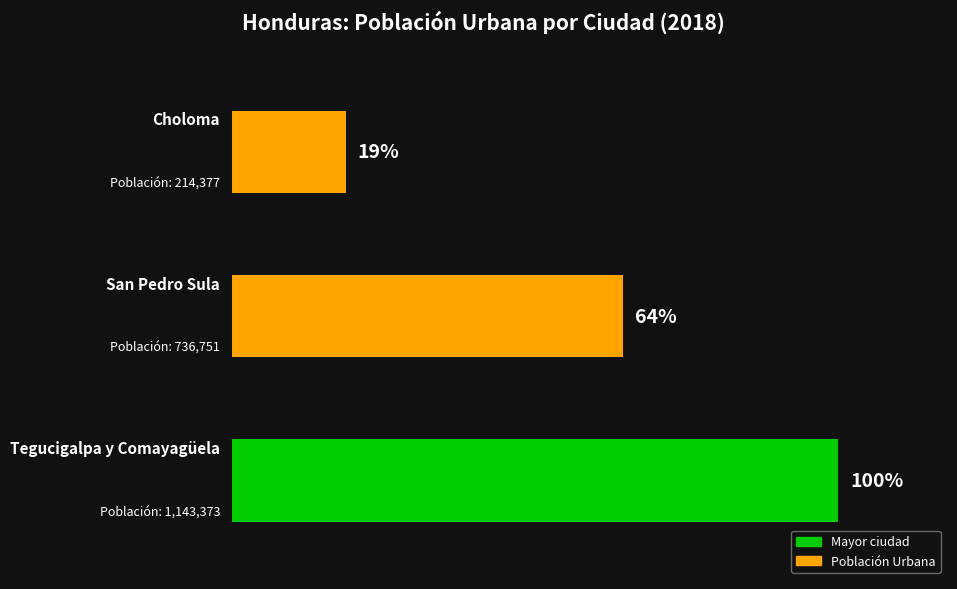

What is the difference between the maximum and minimum values?

928996